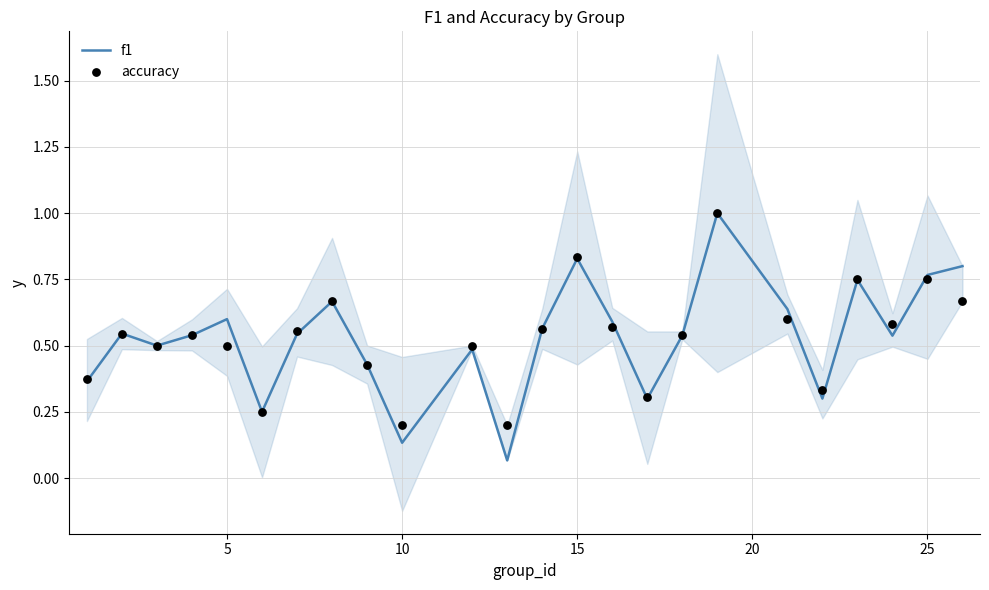

What is the highest value of the f1 series?

1.0